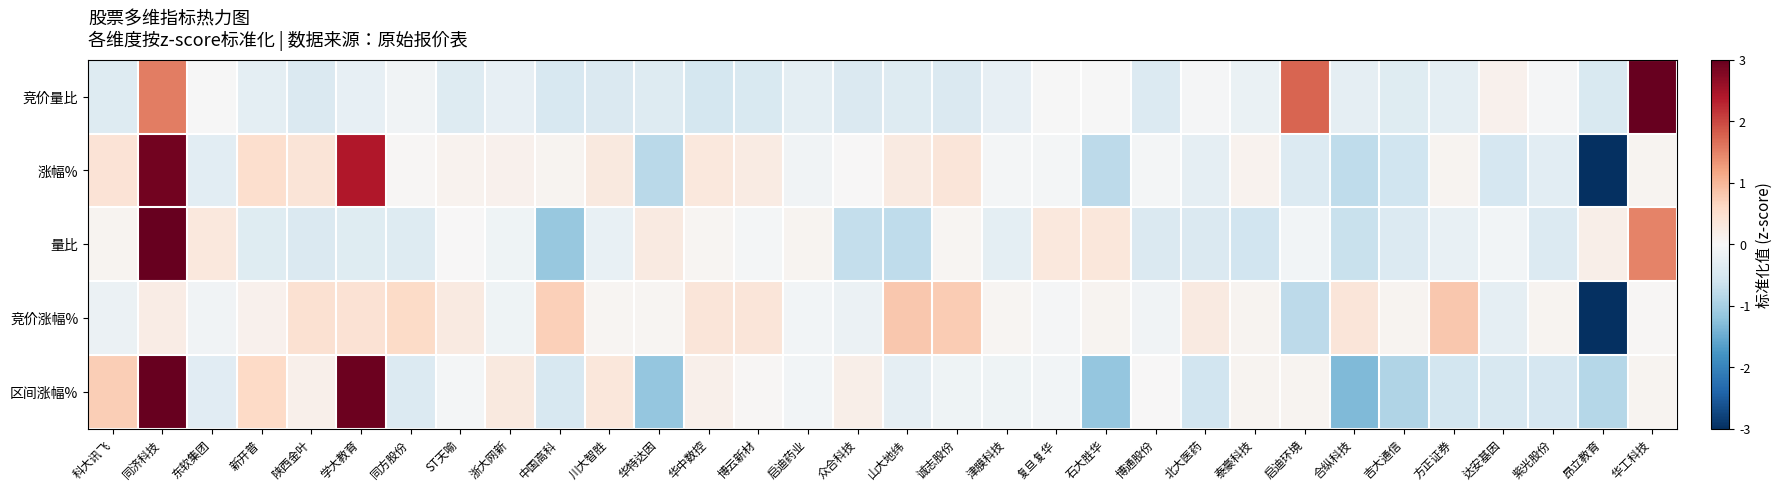

Reading left to right, what are all the values shown in this chart?

竞价量比: 科大讯飞=-0.4	同济科技=1.5	东软集团=-0.0	新开普=-0.3	陕西金叶=-0.4	学大教育=-0.2	同方股份=-0.1	ST天喻=-0.4	浙大网新=-0.2	中国高科=-0.5	川大智胜=-0.4	华特达因=-0.4	华中数控=-0.5	博云新材=-0.5	启迪药业=-0.3	众合科技=-0.4	山大地纬=-0.4	诚志股份=-0.4	津膜科技=-0.2	复旦复华=-0.0	石大胜华=-0.0	博通股份=-0.4	北大医药=-0.0	泰豪科技=-0.2	启迪环境=1.8	合纵科技=-0.3	吉大通信=-0.4	方正证券=-0.3	达安基因=0.1	紫光股份=-0.0	昂立教育=-0.5	华工科技=4.8
涨幅%: 科大讯飞=0.4	同济科技=2.9	东软集团=-0.3	新开普=0.5	陕西金叶=0.4	学大教育=2.4	同方股份=0.0	ST天喻=0.1	浙大网新=0.1	中国高科=0.1	川大智胜=0.3	华特达因=-0.8	华中数控=0.3	博云新材=0.2	启迪药业=-0.1	众合科技=0.0	山大地纬=0.3	诚志股份=0.4	津膜科技=-0.1	复旦复华=-0.1	石大胜华=-0.8	博通股份=-0.1	北大医药=-0.3	泰豪科技=0.1	启迪环境=-0.4	合纵科技=-0.8	吉大通信=-0.6	方正证券=0.1	达安基因=-0.5	紫光股份=-0.3	昂立教育=-3.7	华工科技=0.1
量比: 科大讯飞=0.1	同济科技=5.0	东软集团=0.3	新开普=-0.4	陕西金叶=-0.4	学大教育=-0.4	同方股份=-0.4	ST天喻=0.0	浙大网新=-0.1	中国高科=-1.1	川大智胜=-0.2	华特达因=0.3	华中数控=0.1	博云新材=-0.1	启迪药业=0.1	众合科技=-0.7	山大地纬=-0.8	诚志股份=0.1	津膜科技=-0.3	复旦复华=0.3	石大胜华=0.3	博通股份=-0.4	北大医药=-0.4	泰豪科技=-0.6	启迪环境=-0.1	合纵科技=-0.7	吉大通信=-0.4	方正证券=-0.2	达安基因=-0.1	紫光股份=-0.4	昂立教育=0.2	华工科技=1.5
竞价涨幅%: 科大讯飞=-0.2	同济科技=0.2	东软集团=-0.1	新开普=0.1	陕西金叶=0.5	学大教育=0.4	同方股份=0.6	ST天喻=0.3	浙大网新=-0.1	中国高科=0.7	川大智胜=0.1	华特达因=0.1	华中数控=0.4	博云新材=0.4	启迪药业=-0.1	众合科技=-0.2	山大地纬=0.8	诚志股份=0.8	津膜科技=0.1	复旦复华=-0.0	石大胜华=0.1	博通股份=-0.1	北大医药=0.3	泰豪科技=0.1	启迪环境=-0.8	合纵科技=0.4	吉大通信=0.1	方正证券=0.8	达安基因=-0.3	紫光股份=0.1	昂立教育=-5.2	华工科技=0.0
区间涨幅%: 科大讯飞=0.7	同济科技=3.8	东软集团=-0.3	新开普=0.6	陕西金叶=0.2	学大教育=2.9	同方股份=-0.4	ST天喻=-0.1	浙大网新=0.3	中国高科=-0.5	川大智胜=0.3	华特达因=-1.2	华中数控=0.2	博云新材=0.0	启迪药业=-0.1	众合科技=0.2	山大地纬=-0.3	诚志股份=-0.1	津膜科技=-0.1	复旦复华=-0.1	石大胜华=-1.2	博通股份=0.0	北大医药=-0.6	泰豪科技=0.1	启迪环境=0.1	合纵科技=-1.3	吉大通信=-0.9	方正证券=-0.5	达安基因=-0.5	紫光股份=-0.5	昂立教育=-0.8	华工科技=0.1